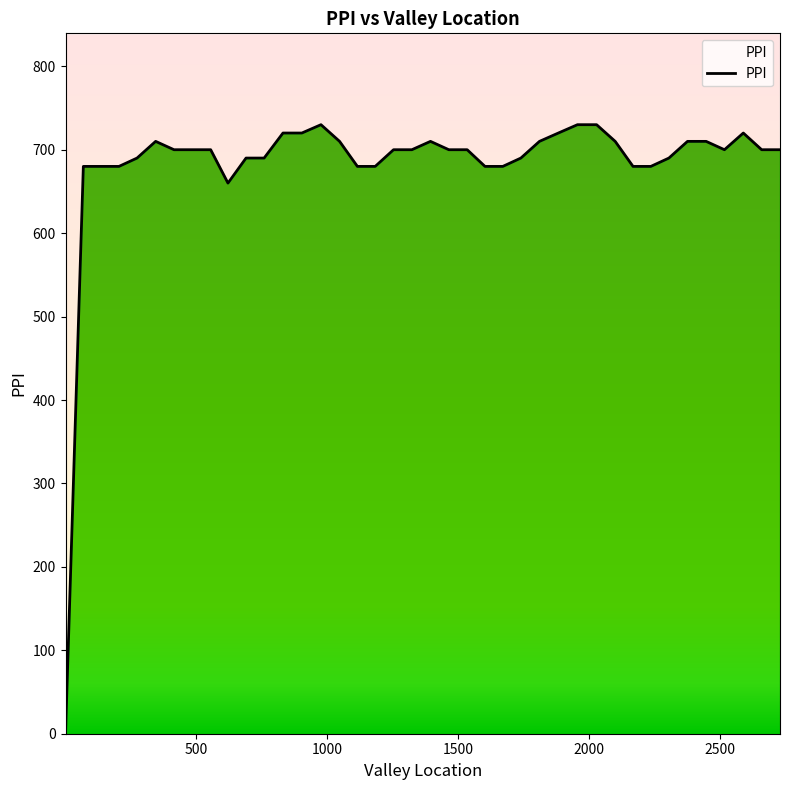

Where does the data first go above 700?

346.0